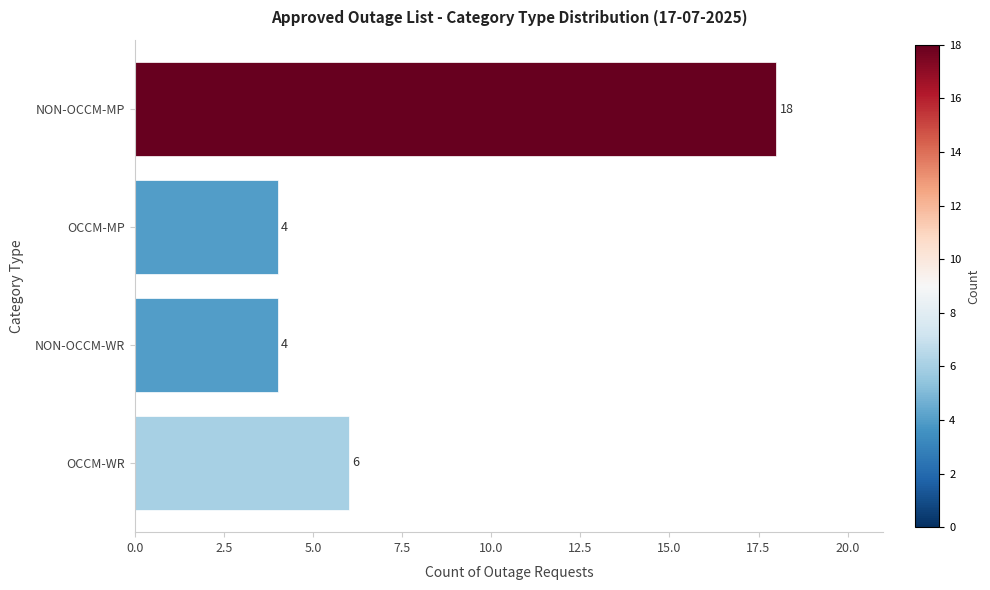

How many data points does each series have?

4